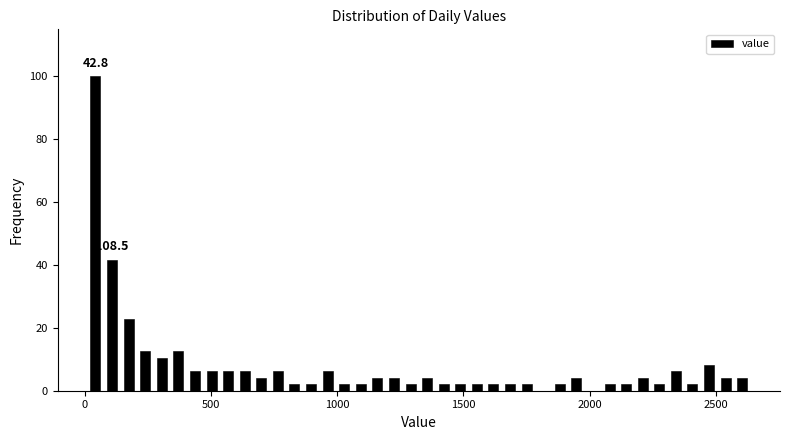

Read against the x-axis, roughly where is the centre of the tallest bar?

50